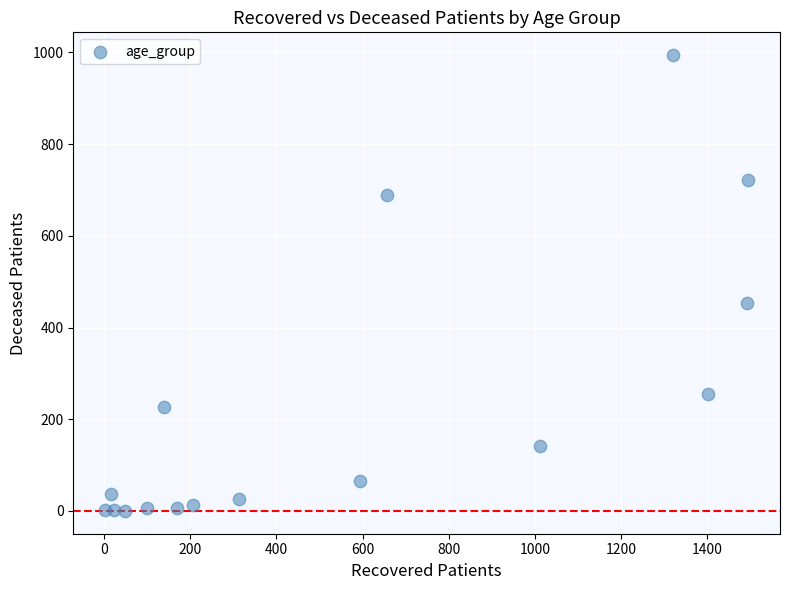

What is the range of Y values (max minus min)?

994